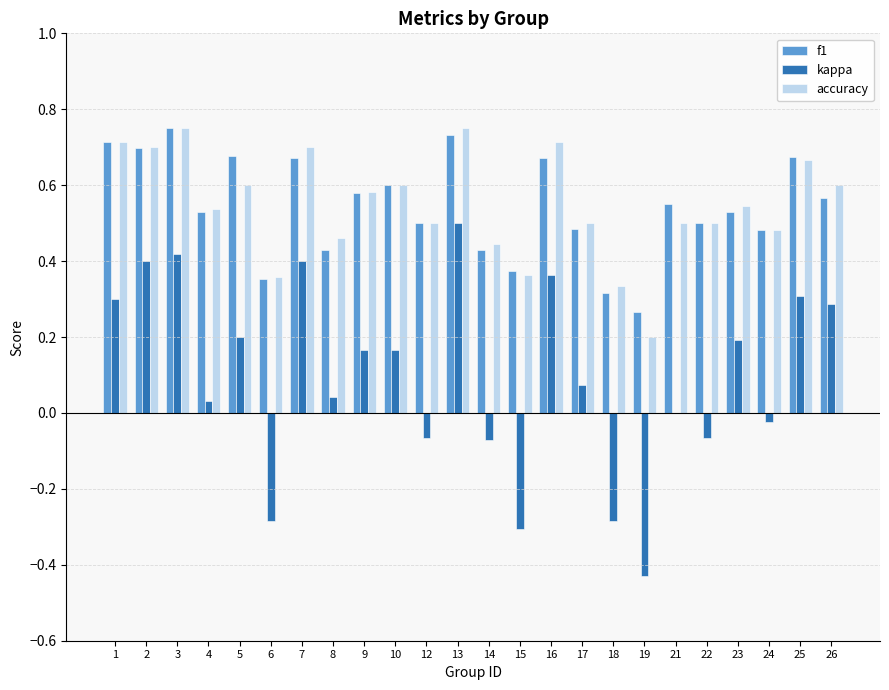

What is the sum of the f1 values at 4 and 3?

1.3